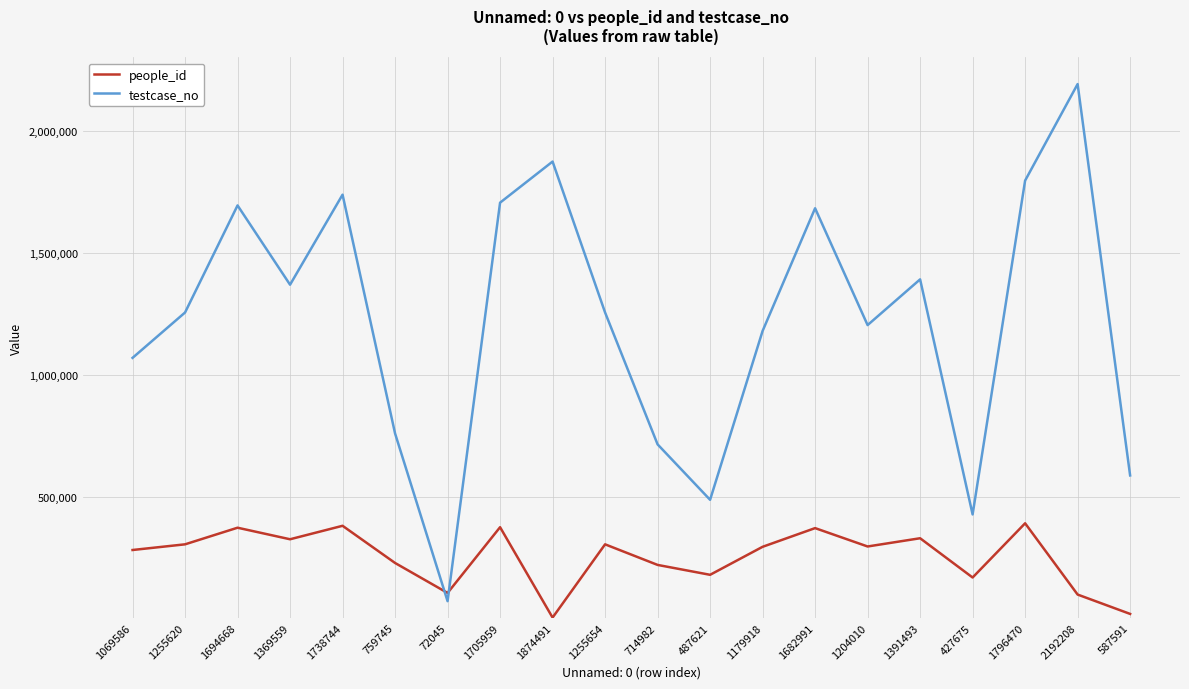

How many lines are shown in the chart?

2